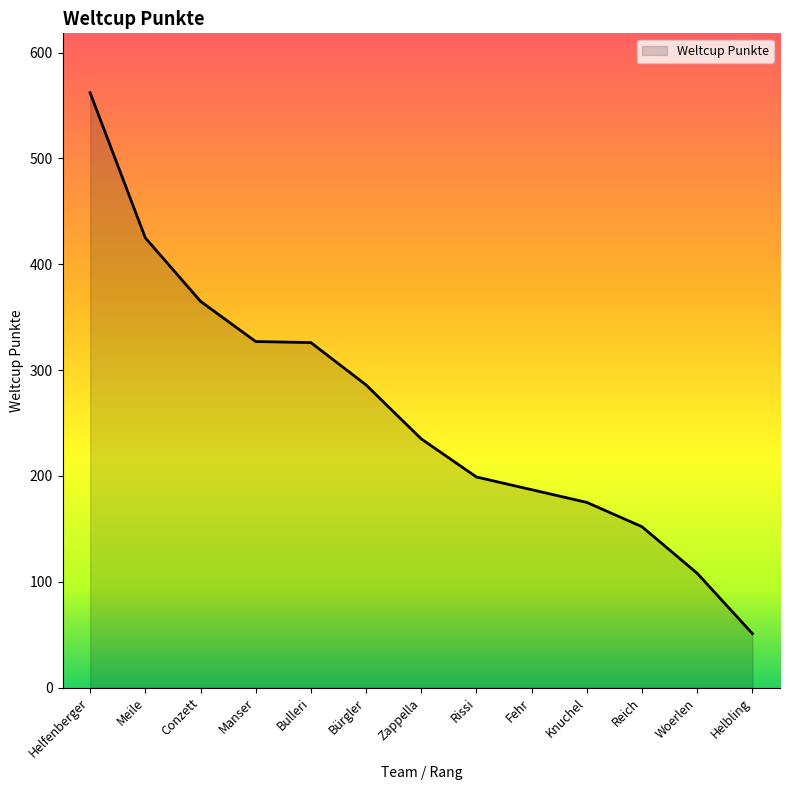

What is the ratio of the value at Meile to the value at Bulleri?

1.3